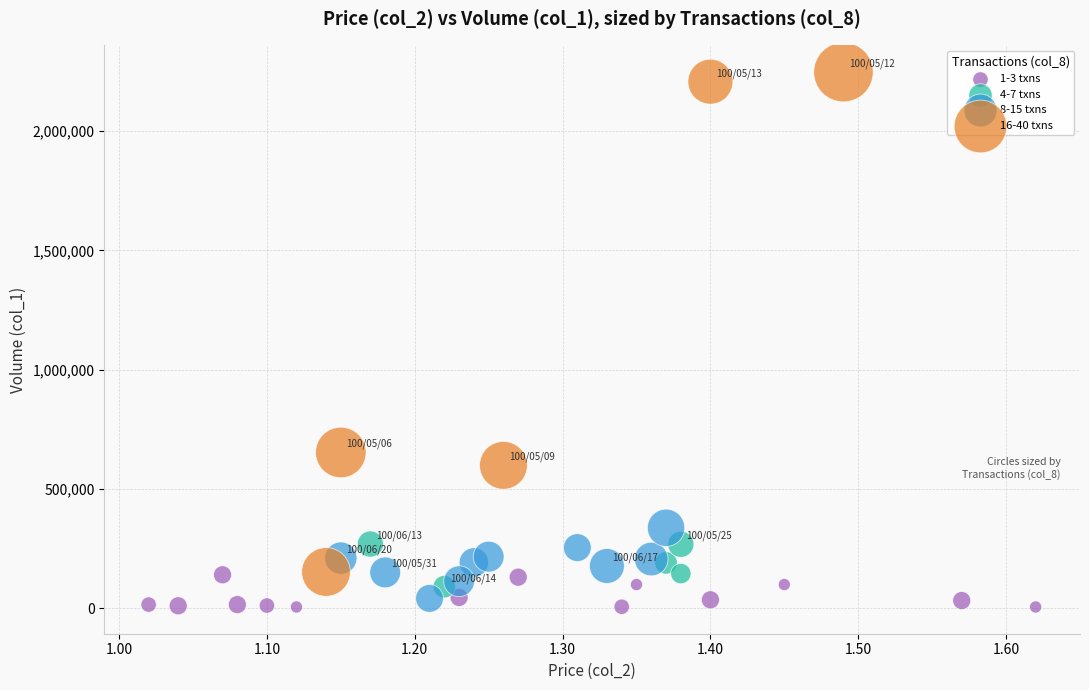

What are all the series names shown in the legend?

1-3 txns, 4-7 txns, 8-15 txns, 16-40 txns